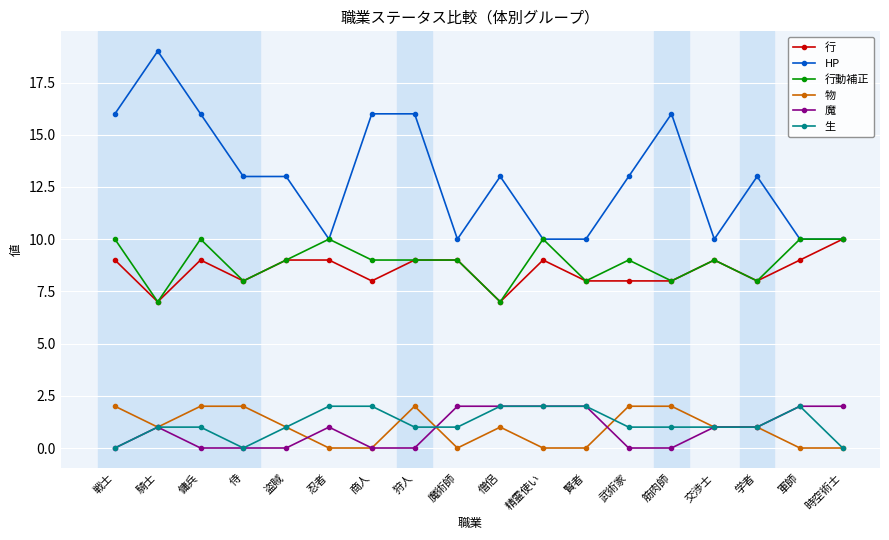

Reading left to right, list all the values displayed in this chart.

行: 戦士=9	騎士=7	傭兵=9	侍=8	盗賊=9	忍者=9	商人=8	狩人=9	魔術師=9	僧侶=7	精霊使い=9	賢者=8	武術家=8	筋肉師=8	交渉士=9	学者=8	軍師=9	時空術士=10
HP: 戦士=16	騎士=19	傭兵=16	侍=13	盗賊=13	忍者=10	商人=16	狩人=16	魔術師=10	僧侶=13	精霊使い=10	賢者=10	武術家=13	筋肉師=16	交渉士=10	学者=13	軍師=10	時空術士=10
行動補正: 戦士=10	騎士=7	傭兵=10	侍=8	盗賊=9	忍者=10	商人=9	狩人=9	魔術師=9	僧侶=7	精霊使い=10	賢者=8	武術家=9	筋肉師=8	交渉士=9	学者=8	軍師=10	時空術士=10
物: 戦士=2	騎士=1	傭兵=2	侍=2	盗賊=1	忍者=0	商人=0	狩人=2	魔術師=0	僧侶=1	精霊使い=0	賢者=0	武術家=2	筋肉師=2	交渉士=1	学者=1	軍師=0	時空術士=0
魔: 戦士=0	騎士=1	傭兵=0	侍=0	盗賊=0	忍者=1	商人=0	狩人=0	魔術師=2	僧侶=2	精霊使い=2	賢者=2	武術家=0	筋肉師=0	交渉士=1	学者=1	軍師=2	時空術士=2
生: 戦士=0	騎士=1	傭兵=1	侍=0	盗賊=1	忍者=2	商人=2	狩人=1	魔術師=1	僧侶=2	精霊使い=2	賢者=2	武術家=1	筋肉師=1	交渉士=1	学者=1	軍師=2	時空術士=0